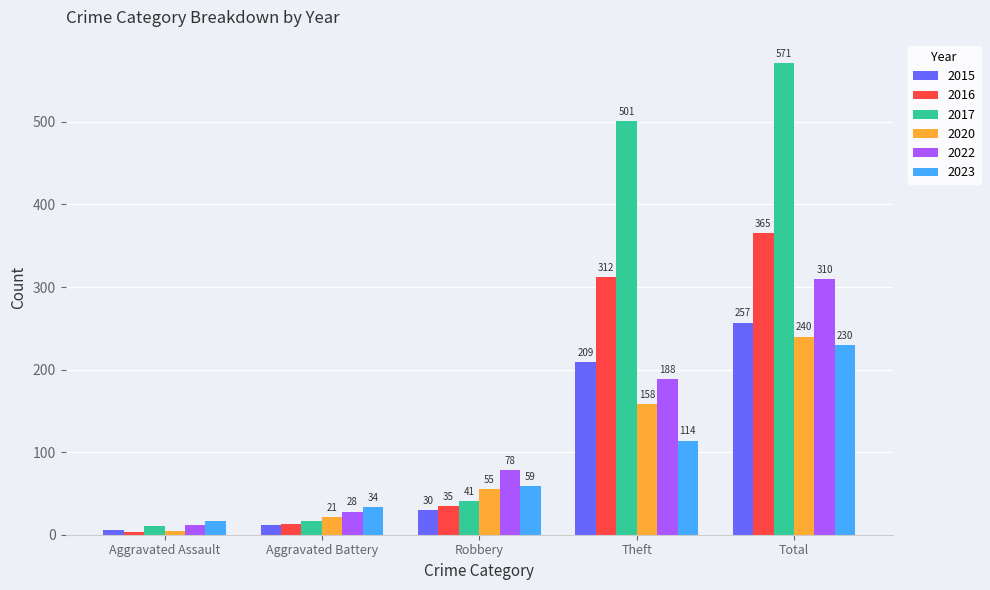

At Total, list the series in order from largest to smallest.

2017, 2016, 2022, 2015, 2020, 2023